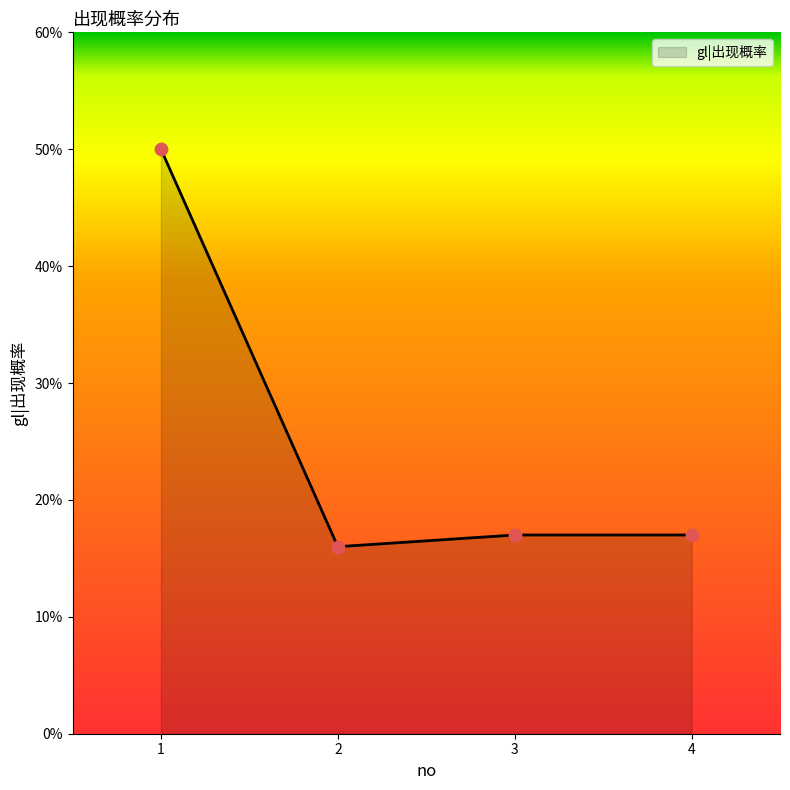

What is the change in value from 2 to 4?

+1